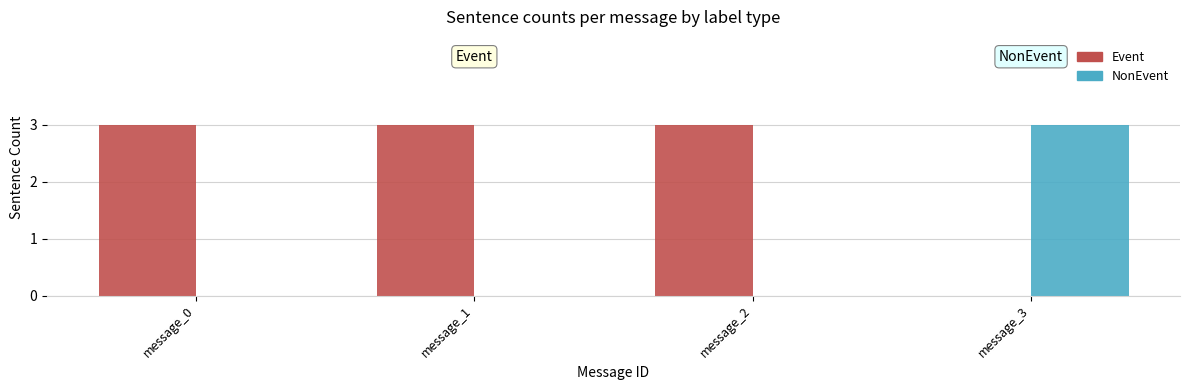

True or false: NonEvent has a value of -1 at message_2.

False